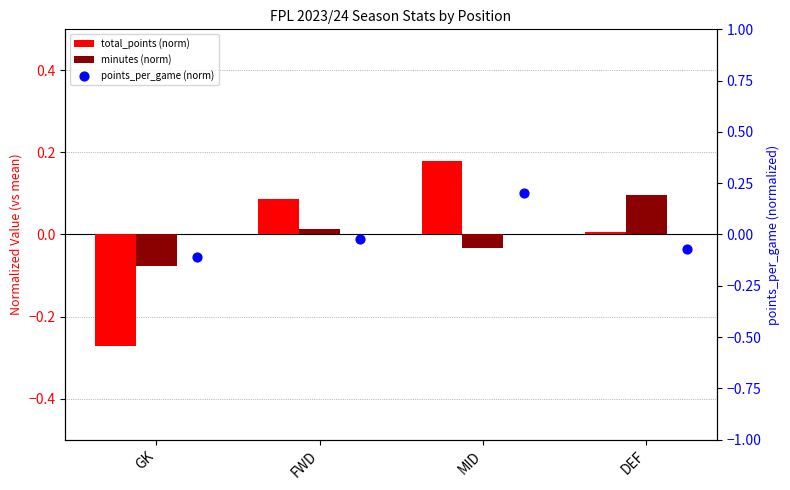

Which series has the widest spread of Y values?

total_points (norm)